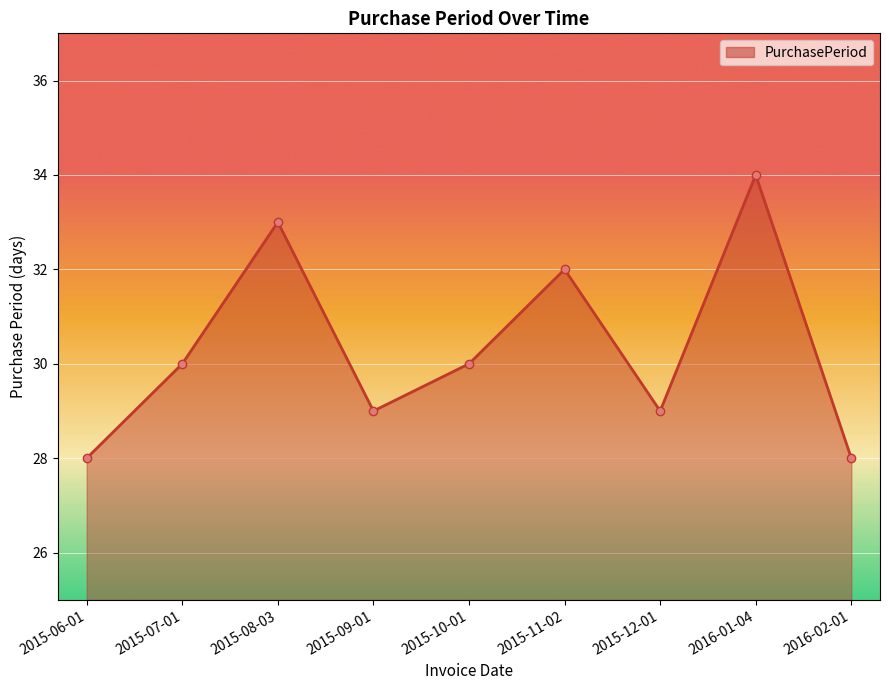

How many lines are shown in the chart?

1